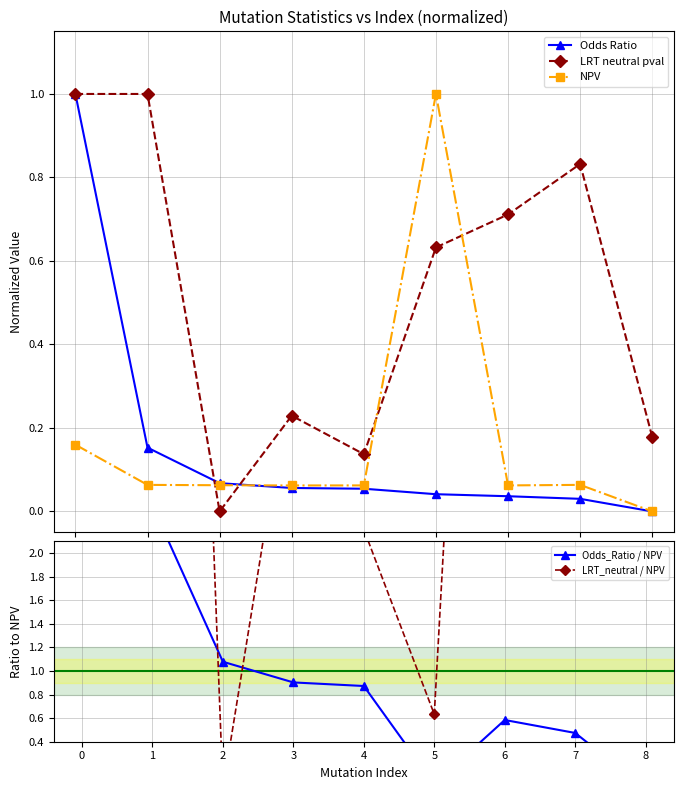

Is it true that Odds_Ratio / NPV equals 0.0 at 5?

False